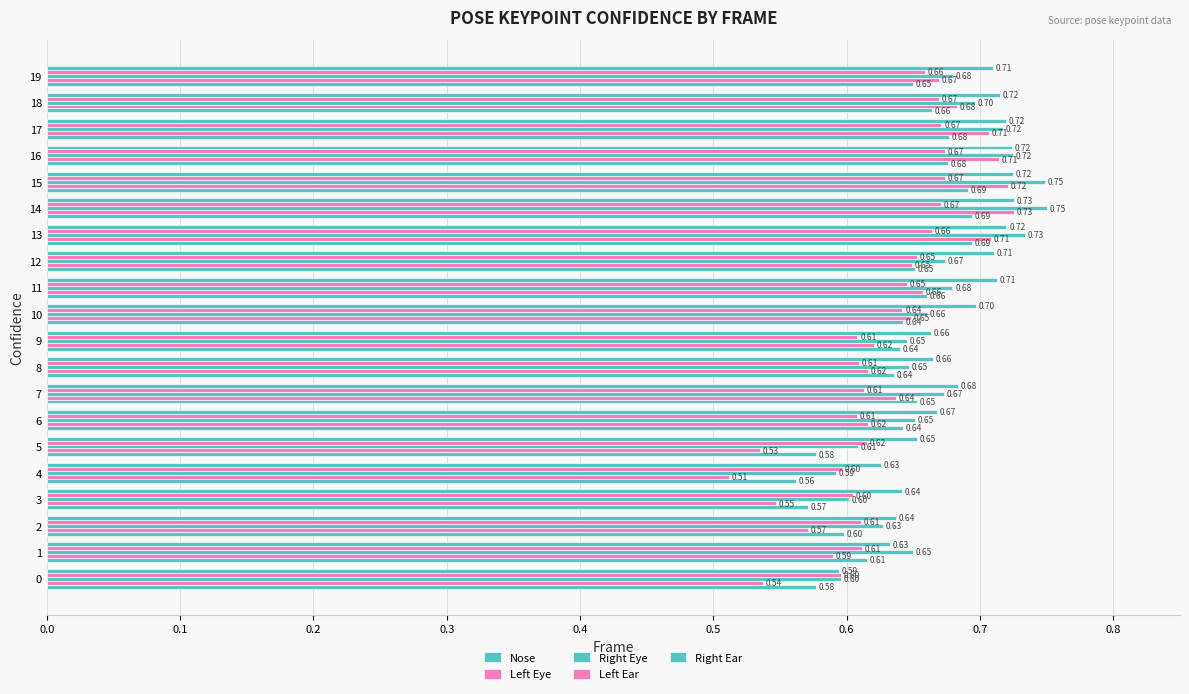

Which category has the highest value in the Nose series?

14